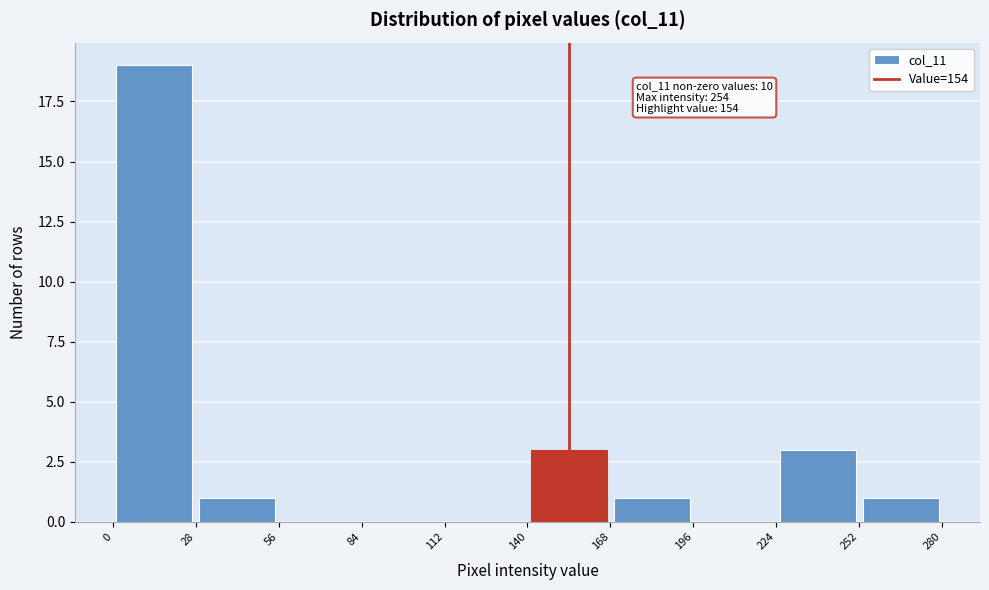

Over which range of the x-axis is the bar tallest?

0 to 28